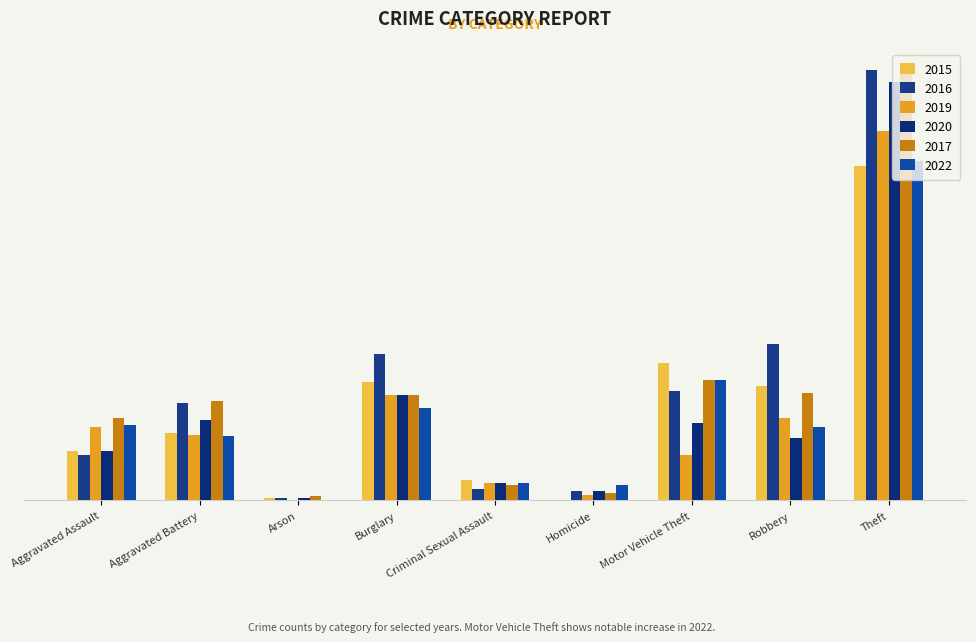

Are the bars grouped side by side (vs. stacked)?

Yes